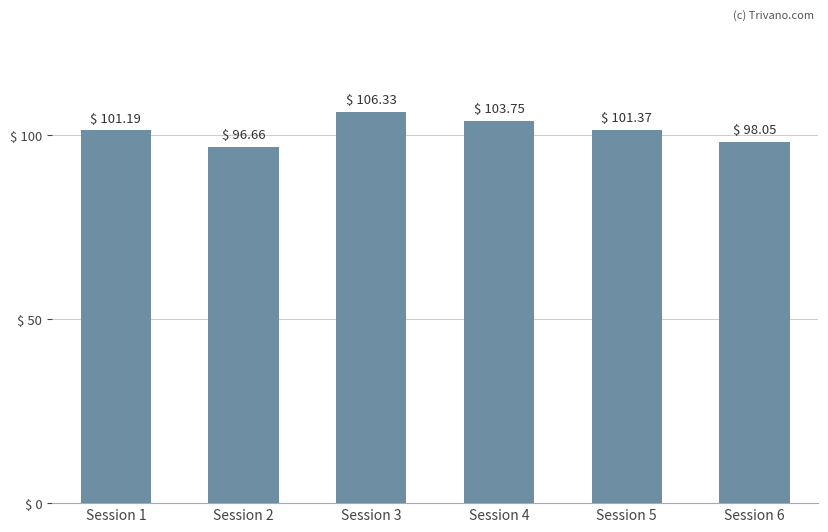

What is the smallest value displayed?

96.7